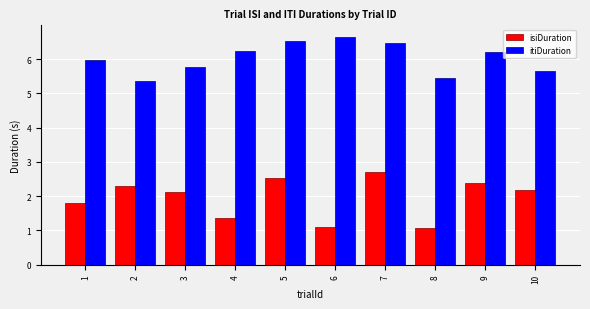

Which category has the highest value across all series?

6